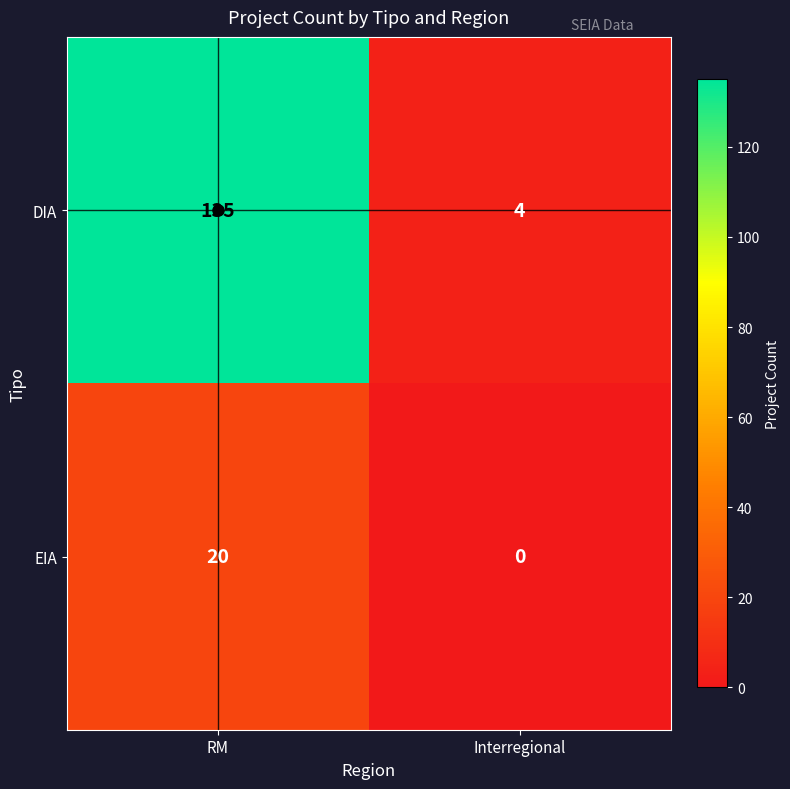

What is the total value across all series at Interregional?

4